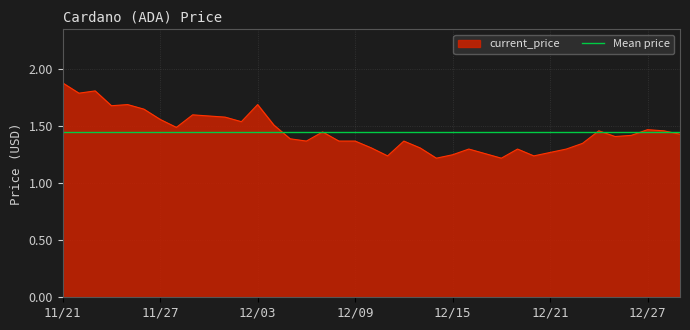

True or false: the data has more than 2 interior local peaks.

True